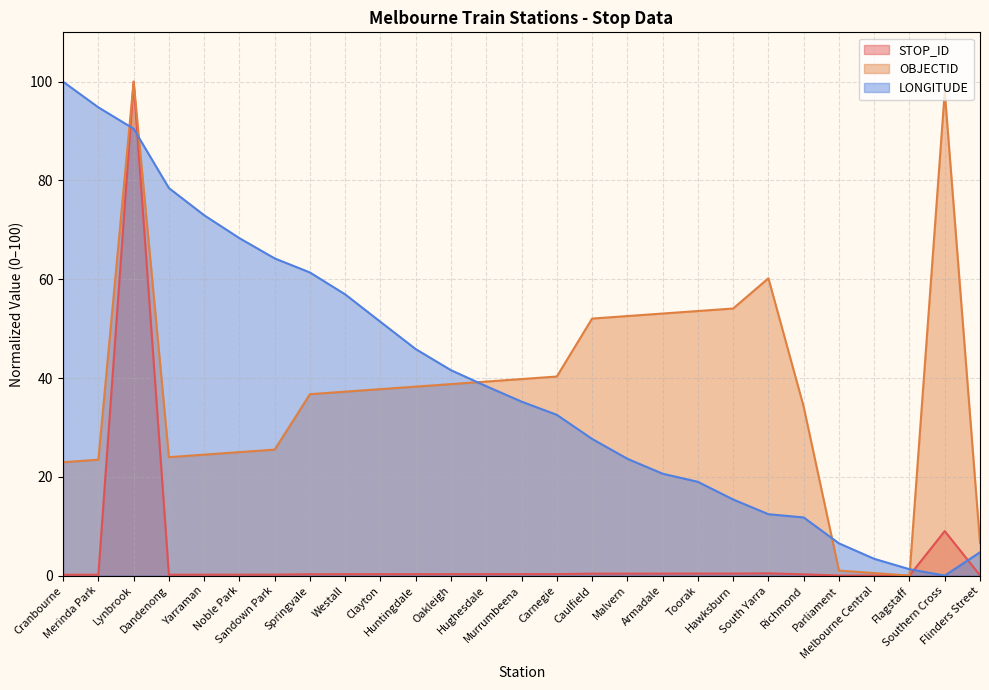

Which label corresponds to the smallest value in the chart?

Flagstaff